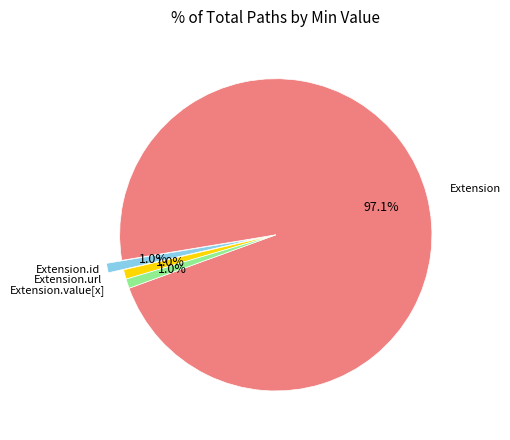

Does any single category account for the majority?

Yes